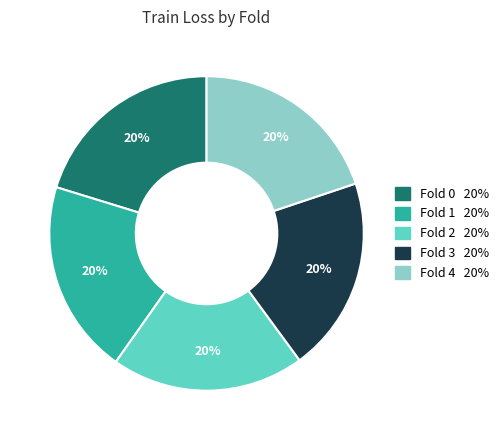

Is there any slice that represents more than half of the pie?

No